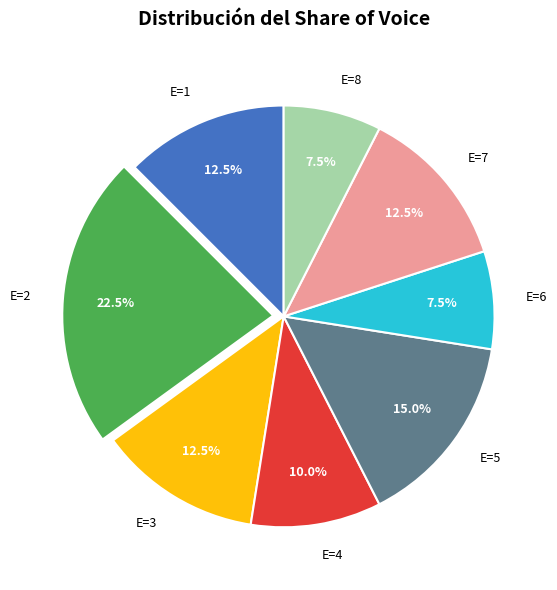

Is there any slice that represents more than half of the pie?

No